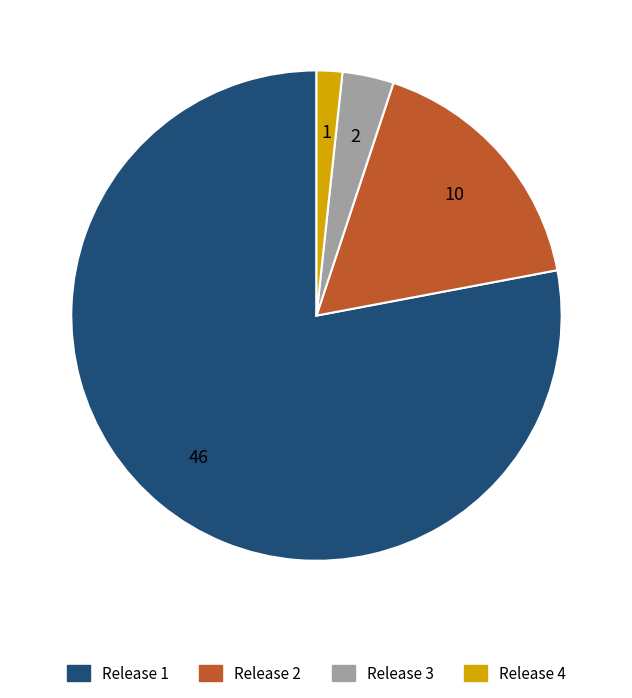

Is there any slice that represents more than half of the pie?

Yes